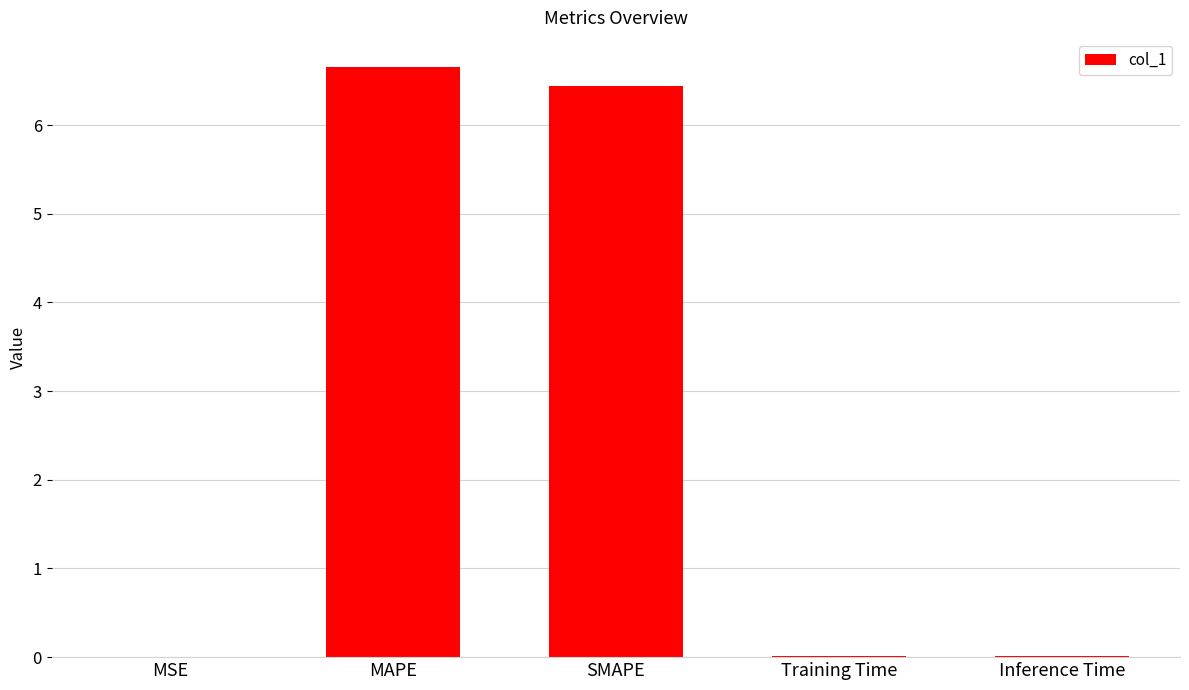

Is it true that the value at Training Time is 0.0?

True